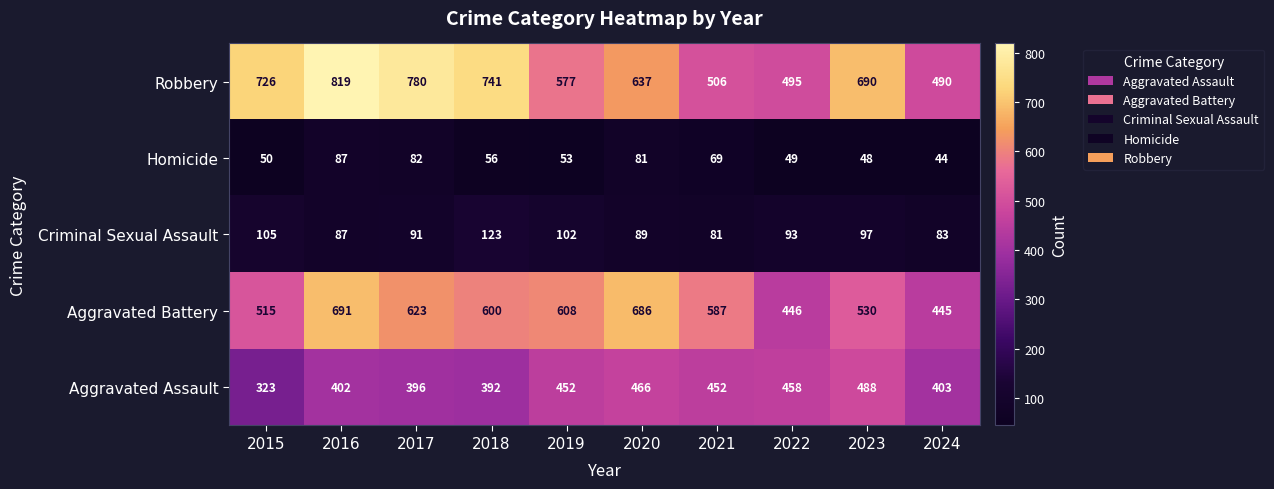

At which label does Robbery reach its minimum?

2024